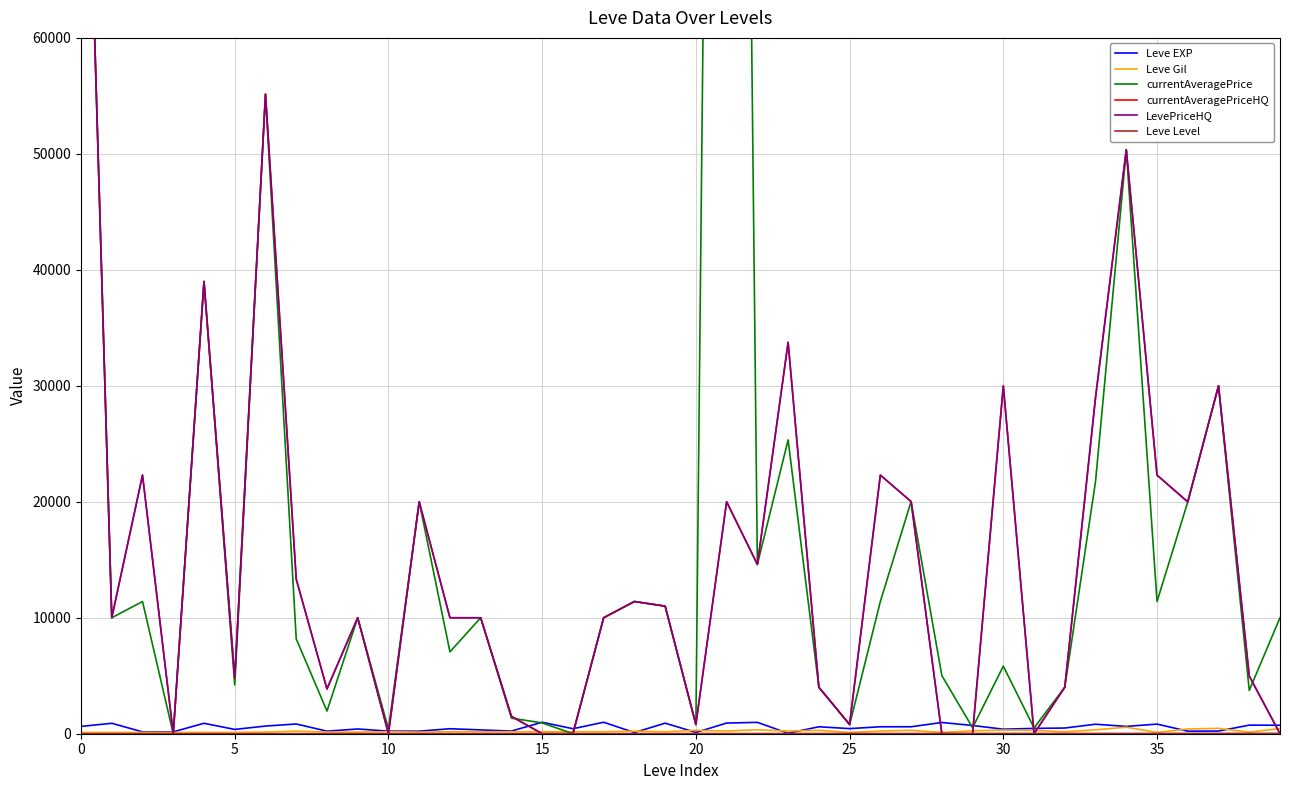

Does the chart have visible grid lines?

Yes